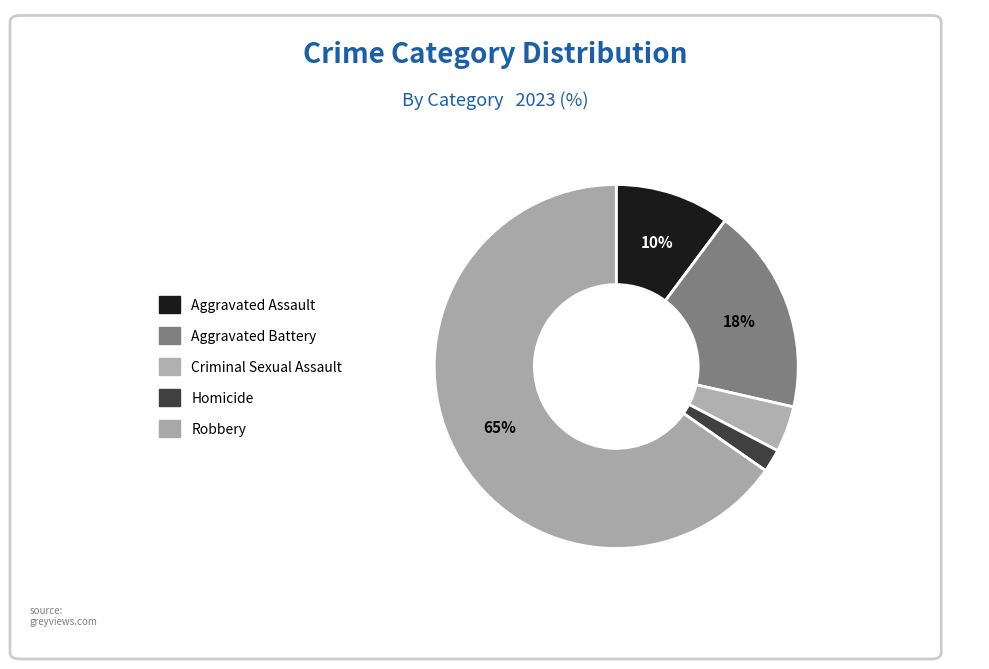

Which slice is the smallest?

Homicide